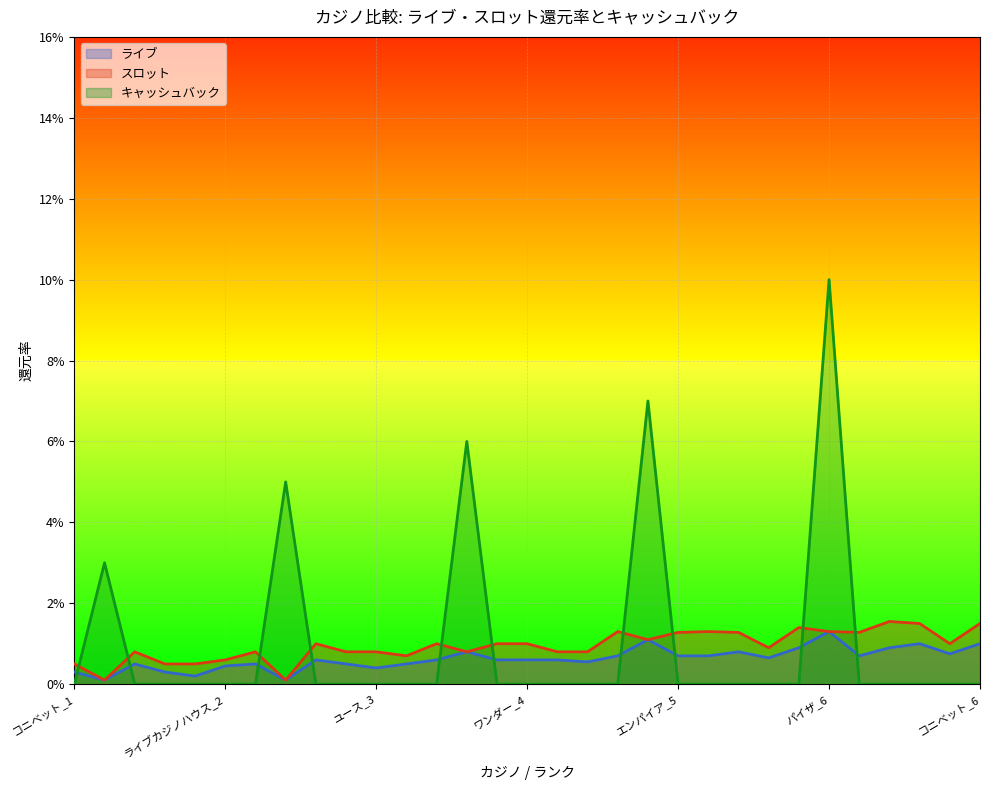

What are all the series names shown in the legend?

ライブ, スロット, キャッシュバック